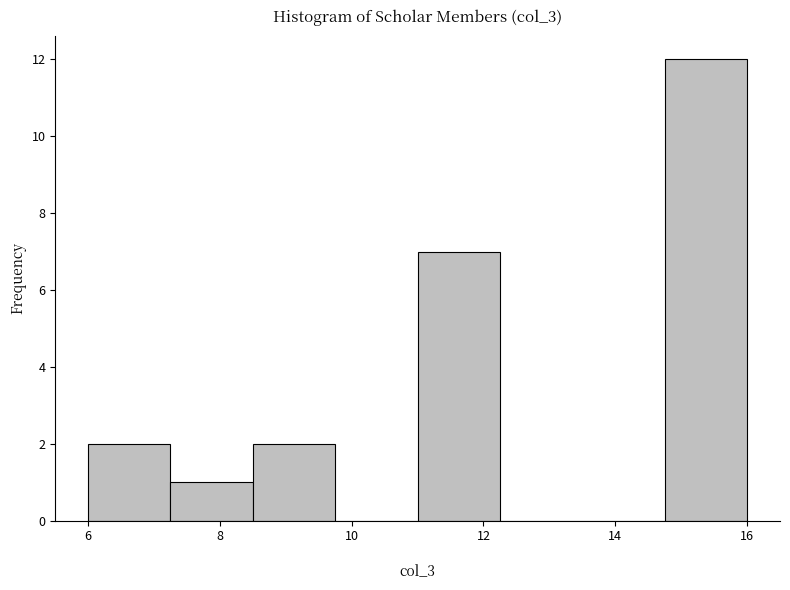

Reading left to right, list every bar in this chart as the range it spans on the x-axis followed by its height. Neither the bar edges nor the heights are printed on the chart, so give them approximately, as read against the axes.

6.00 to 7.25: 2
7.25 to 8.50: 1
8.50 to 9.75: 2
9.75 to 11.00: 0
11.00 to 12.25: 7
12.25 to 13.50: 0
13.50 to 14.75: 0
14.75 to 16.00: 12